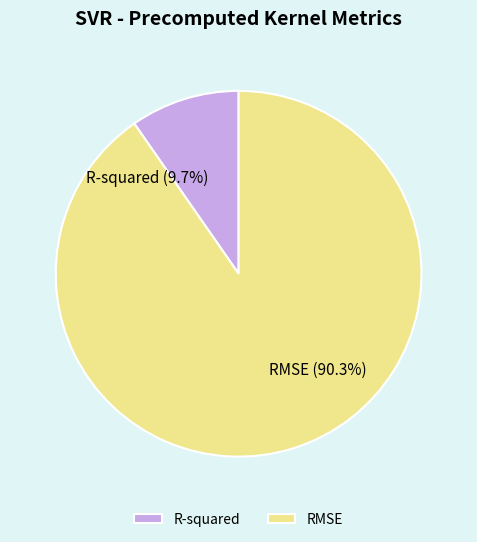

How many slices are in this pie chart?

2